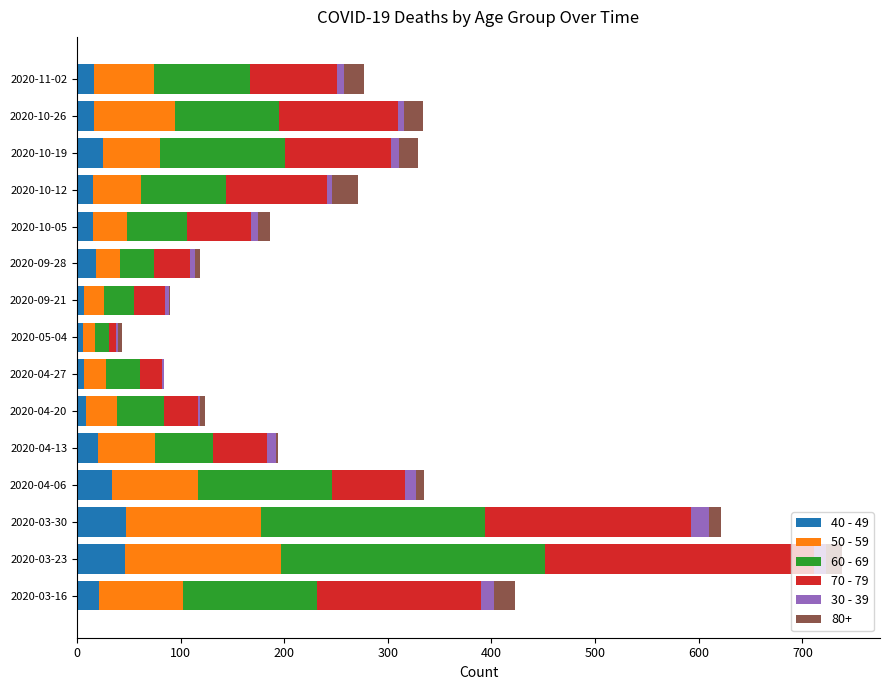

At which category is the sum across all series the highest?

2020-03-23